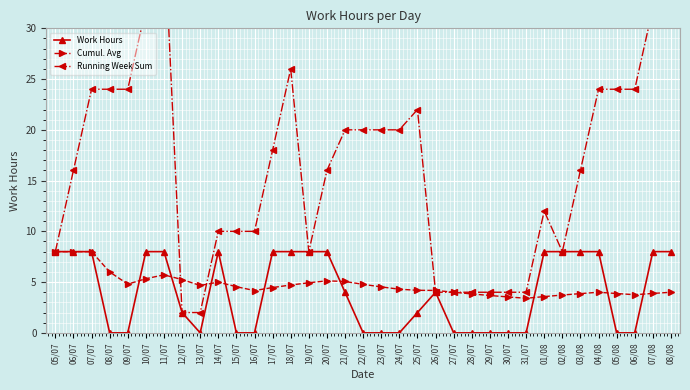

What is the difference between the maximum and minimum values in the Work Hours series?

8.0